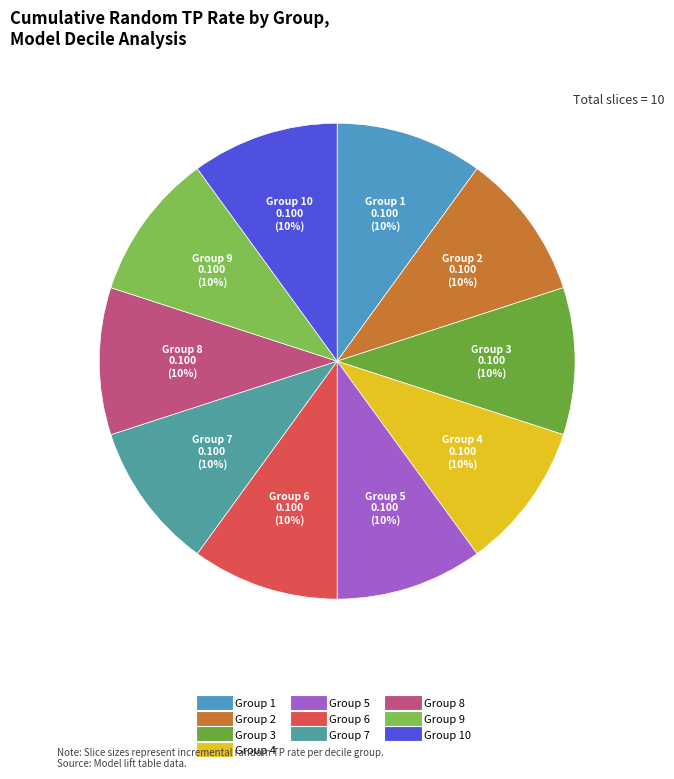

How many segments does this pie chart have?

10